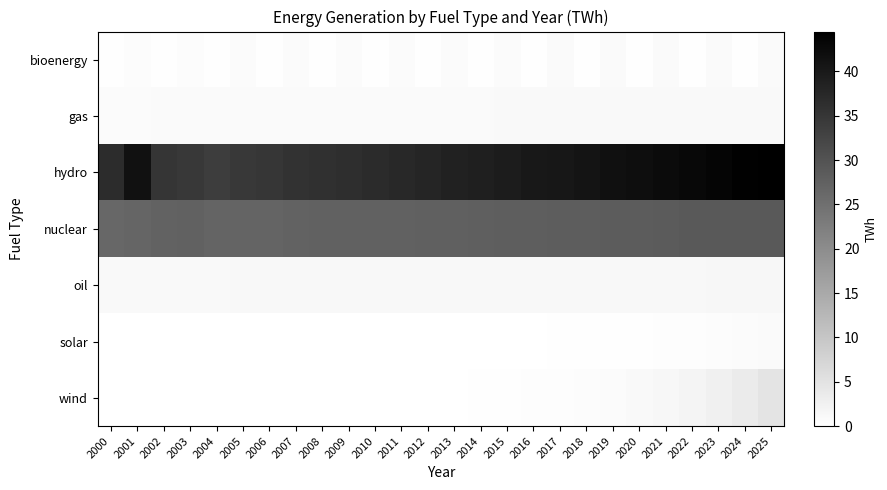

Rank the series by their maximum value, from highest to lowest.

hydro, nuclear, wind, oil, gas, bioenergy, solar